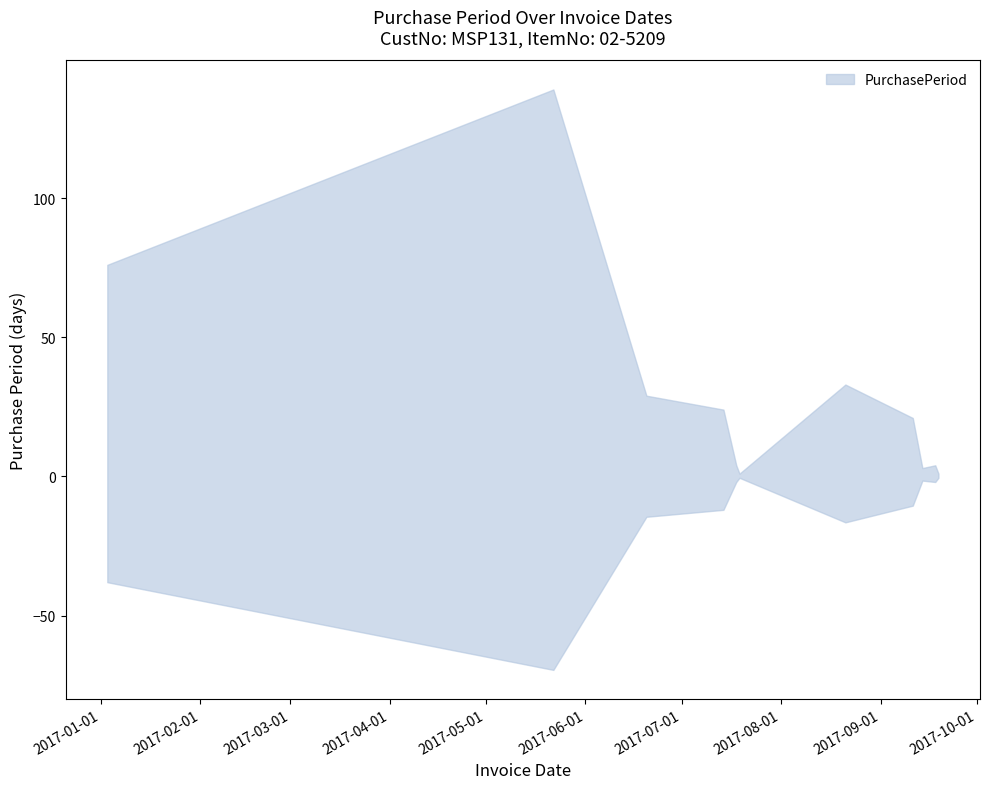

What is the label of the 1st point from the right?

2017-09-19